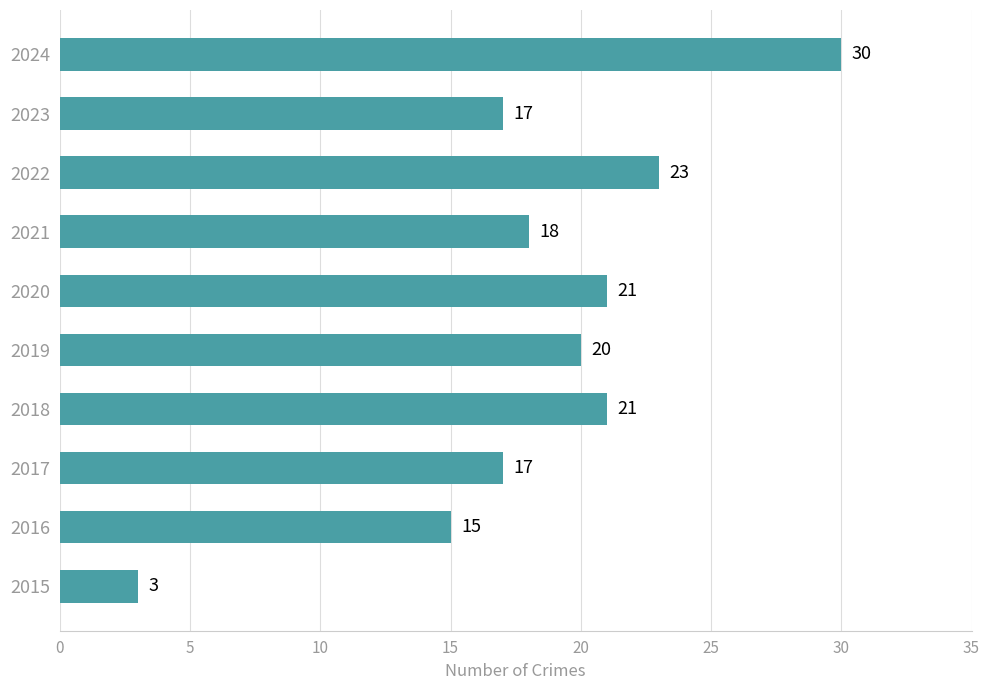

Does the chart contain any negative values?

No